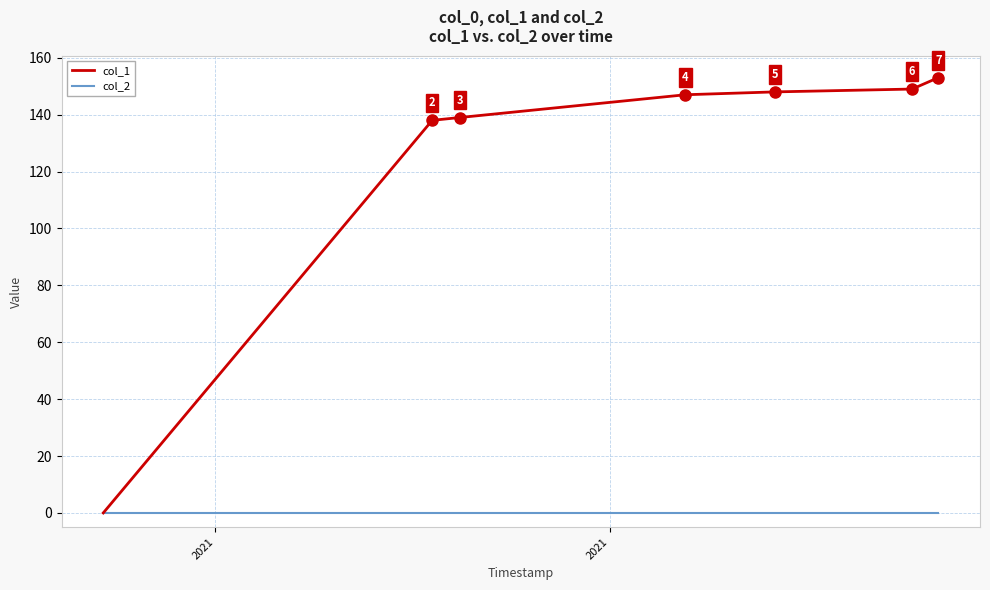

Which series has the largest total across all categories?

col_1